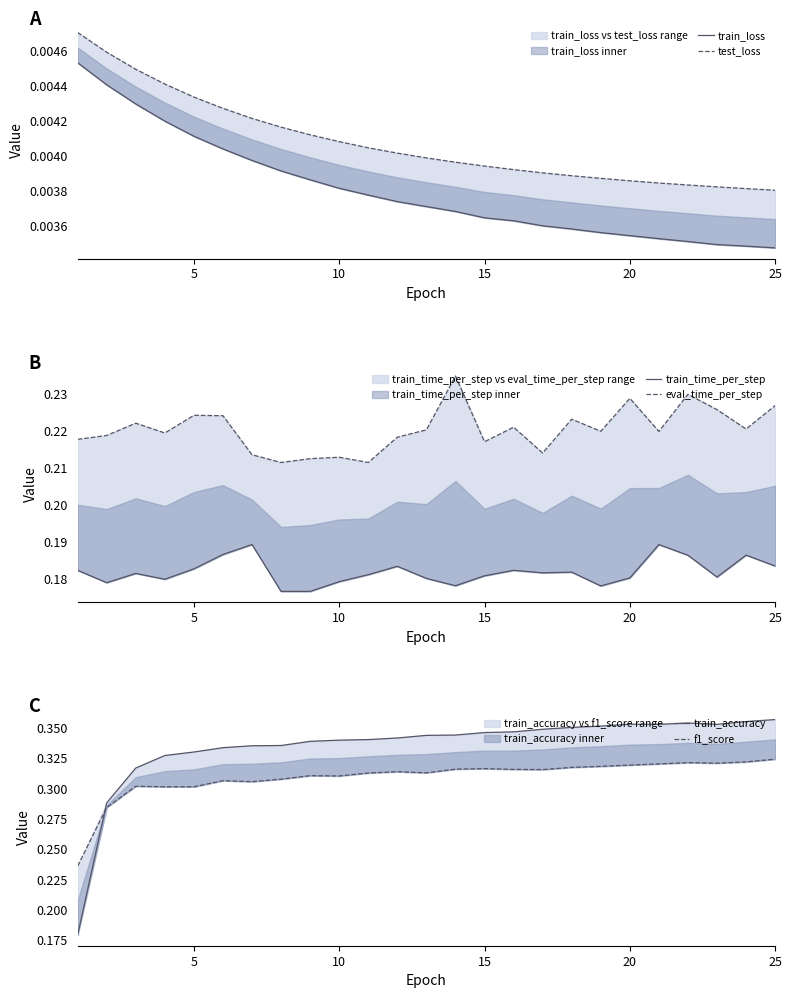

True or false: train_accuracy and test_loss cross at least once.

False